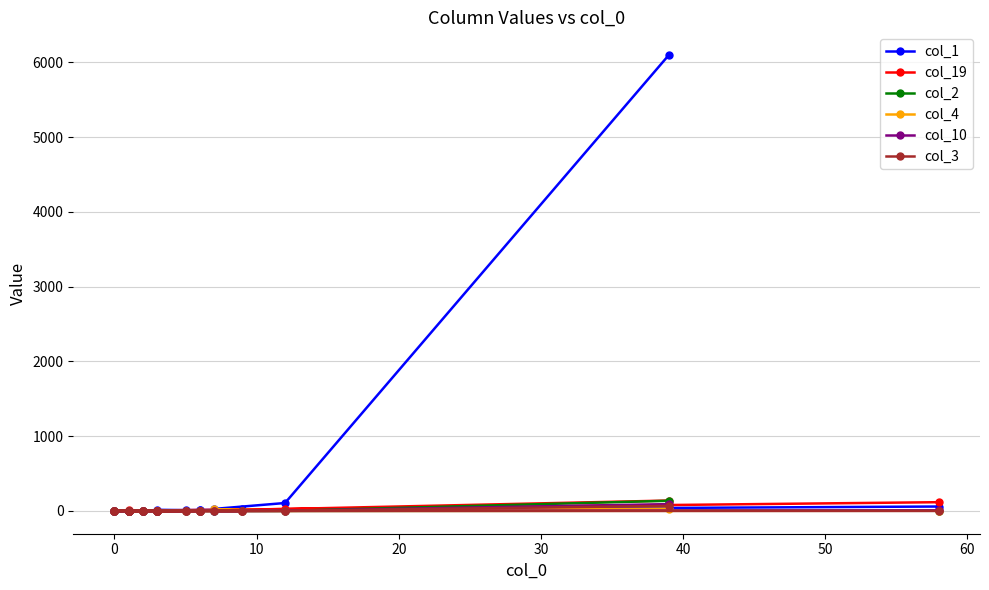

Which series has the widest spread of values?

col_1